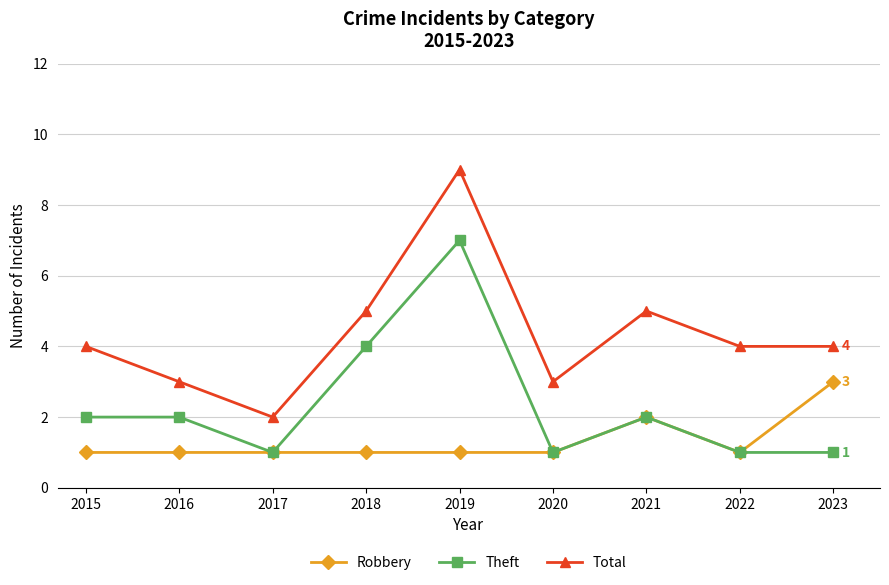

Is it true that Theft equals 0 at 2023?

False